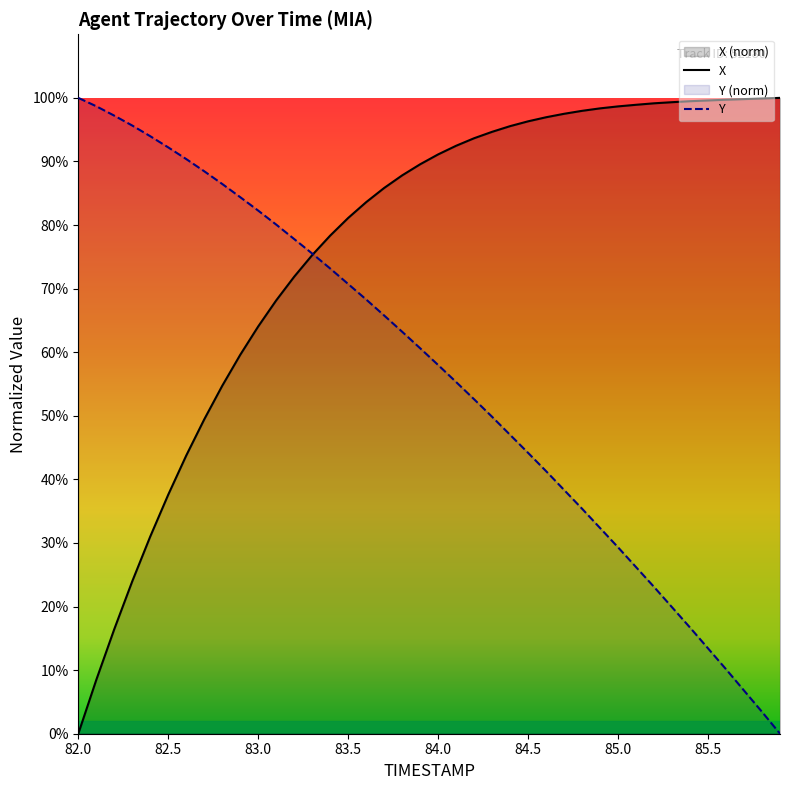

What is the total value across all series at 85.0?

128.0